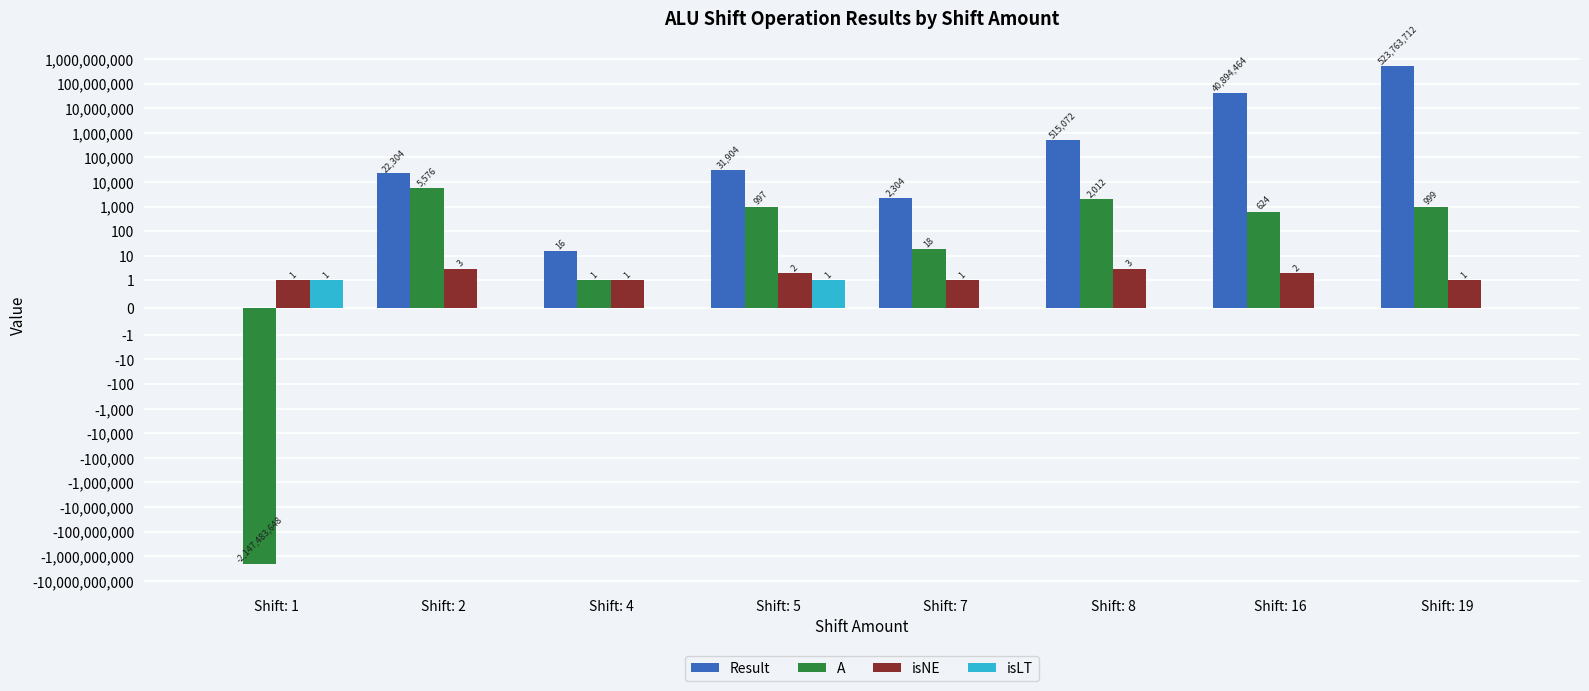

What is the sum of all A values?

-2147473421